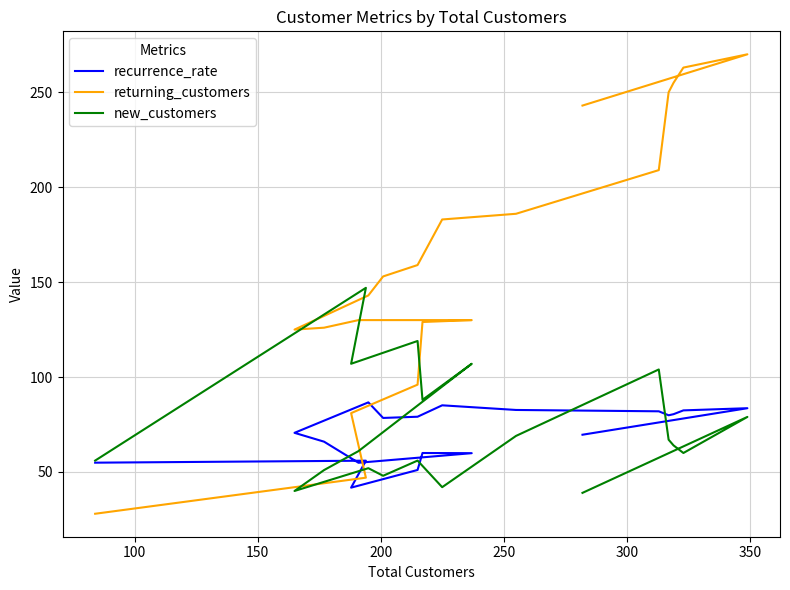

Reading left to right, transcribe all the data shown in this chart.

recurrence_rate: 54.9	56.0	41.8	51.1	60.0	59.9	54.9	66.0	70.6	86.7	78.5	79.1	85.1	82.7	82.0	79.9	80.4	82.4	83.6	69.6
returning_customers: 28.0	47.0	81.0	96.0	129.0	130.0	130.0	126.0	125.0	143.0	153.0	159.0	183.0	186.0	209.0	250.0	255.0	263.0	270.0	243.0
new_customers: 56.0	147.0	107.0	119.0	88.0	107.0	61.0	51.0	40.0	52.0	48.0	56.0	42.0	69.0	104.0	67.0	64.0	60.0	79.0	39.0